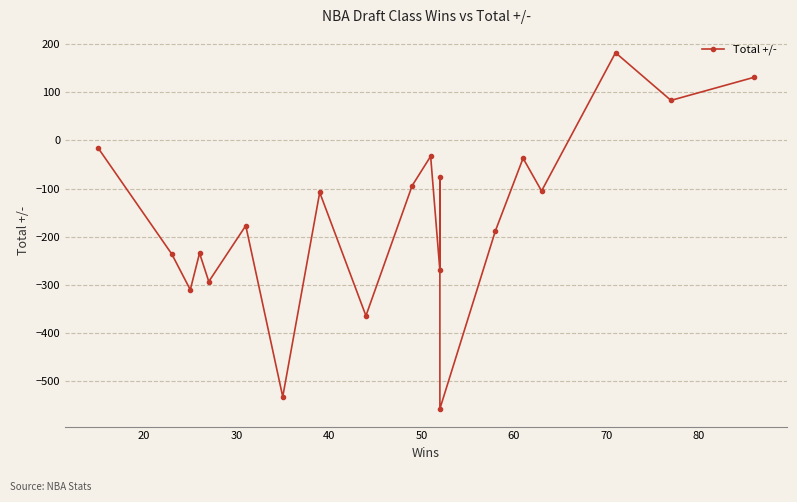

How many values exceed -108?

9